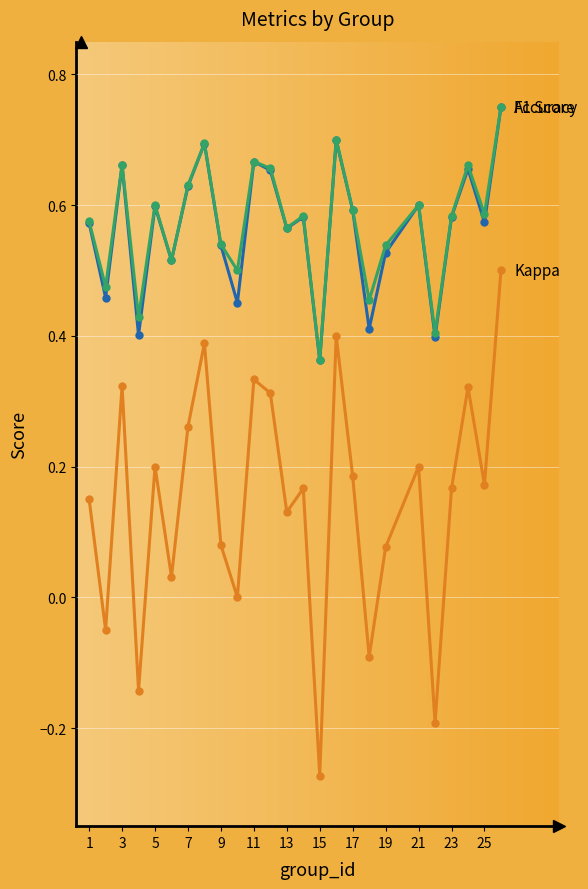

How many lines are shown in the chart?

3